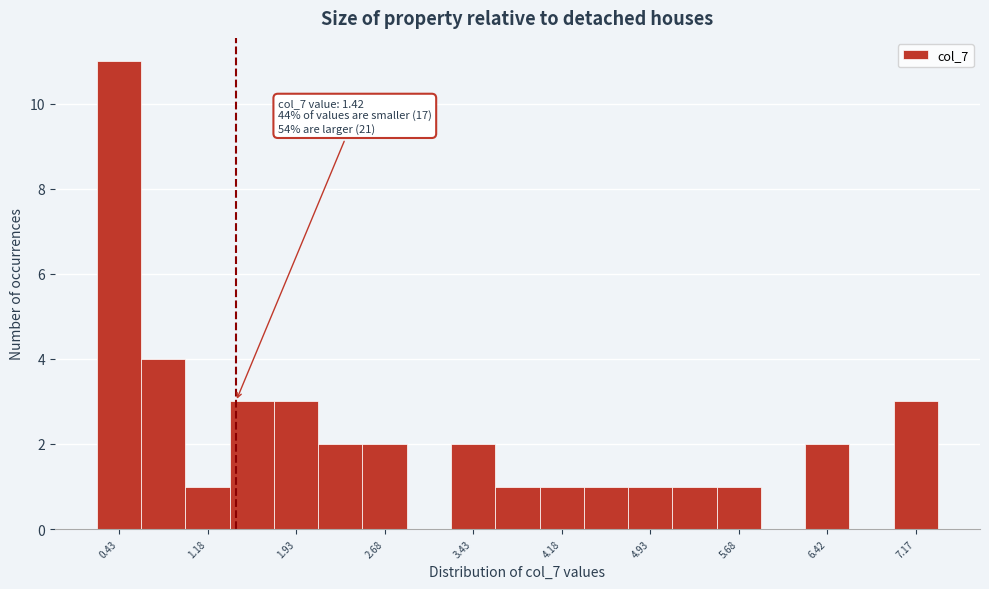

Read against the x-axis, roughly where is the centre of the tallest bar?

0.4